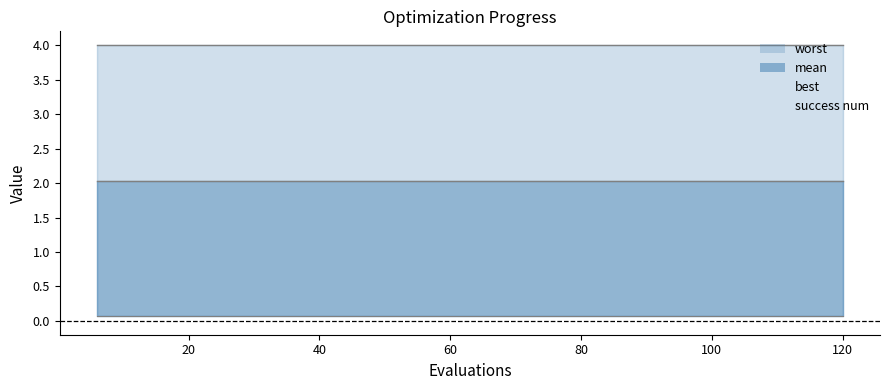

List the labels in order of success num value, smallest first.

6, 12, 18, 24, 30, 36, 42, 48, 54, 60, 66, 72, 78, 84, 90, 96, 102, 108, 114, 120